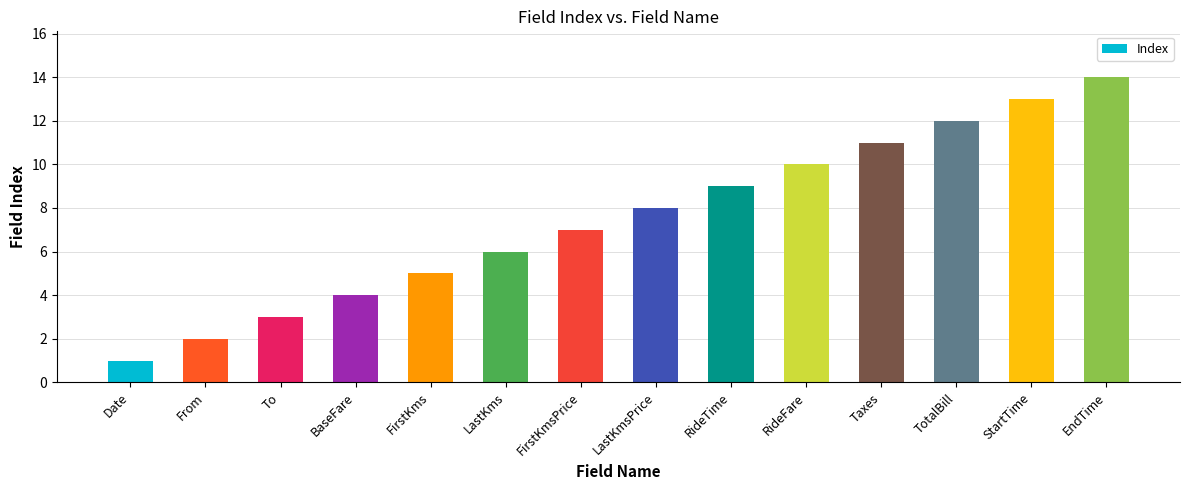

Is it true that the value at RideTime is 3?

False